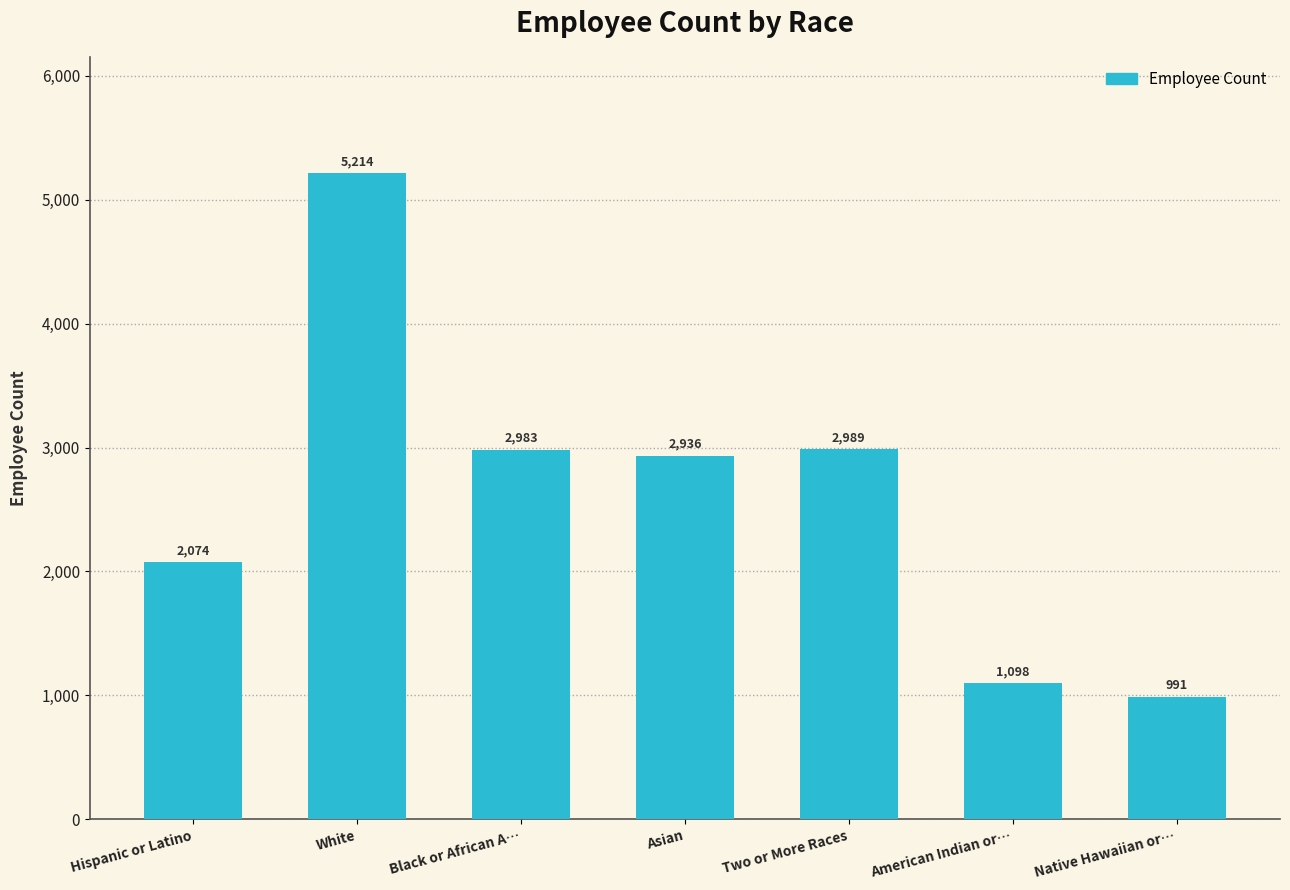

Which category has the lowest value across all series?

Native Hawaiian or…